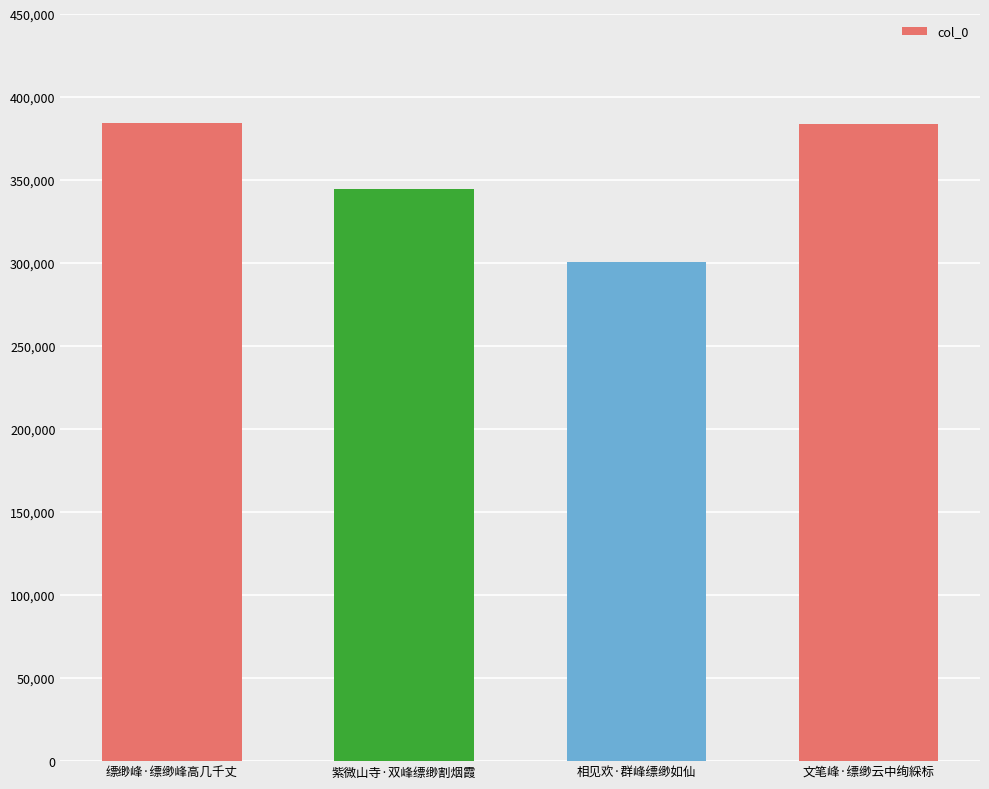

At which label is the value closest to 342398?

紫微山寺·双峰缥缈割烟霞